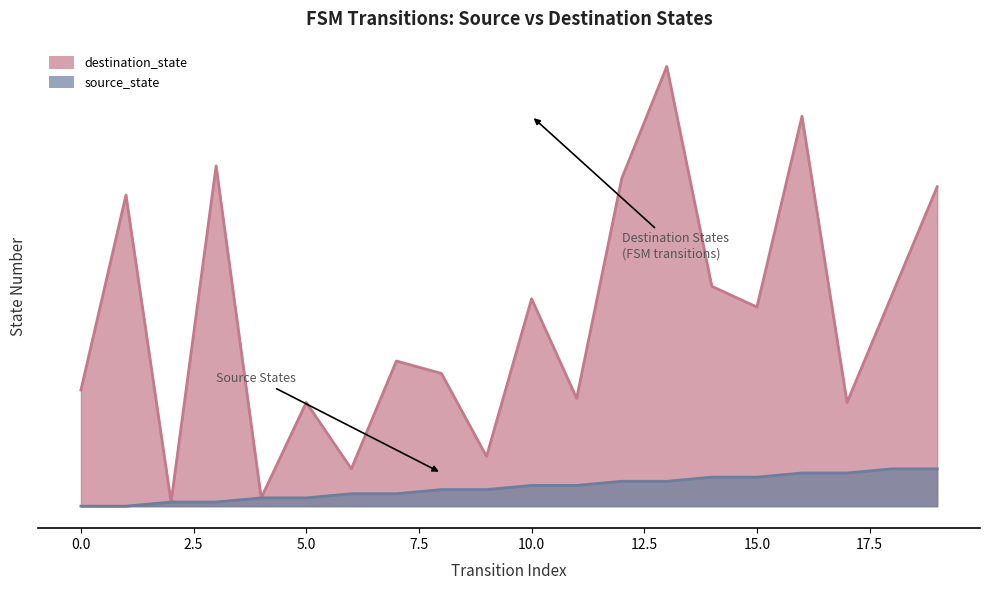

Rank the categories by source_state value from highest to lowest.

18, 19, 16, 17, 14, 15, 12, 13, 10, 11, 8, 9, 6, 7, 4, 5, 2, 3, 0, 1